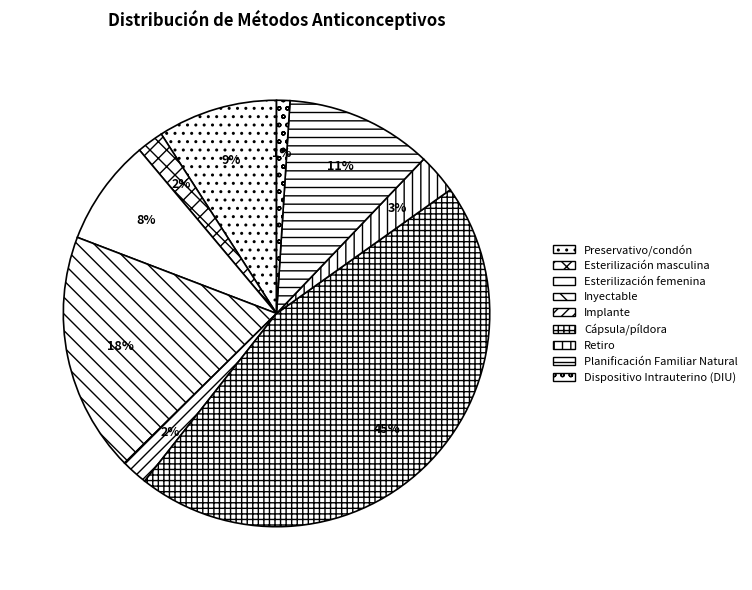

Is Implante the majority of the pie?

No